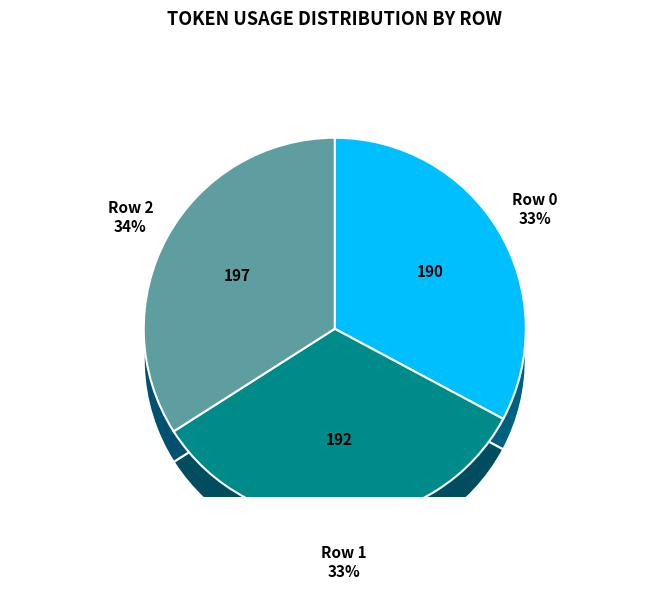

Which category has the smallest portion of the pie?

Row 0